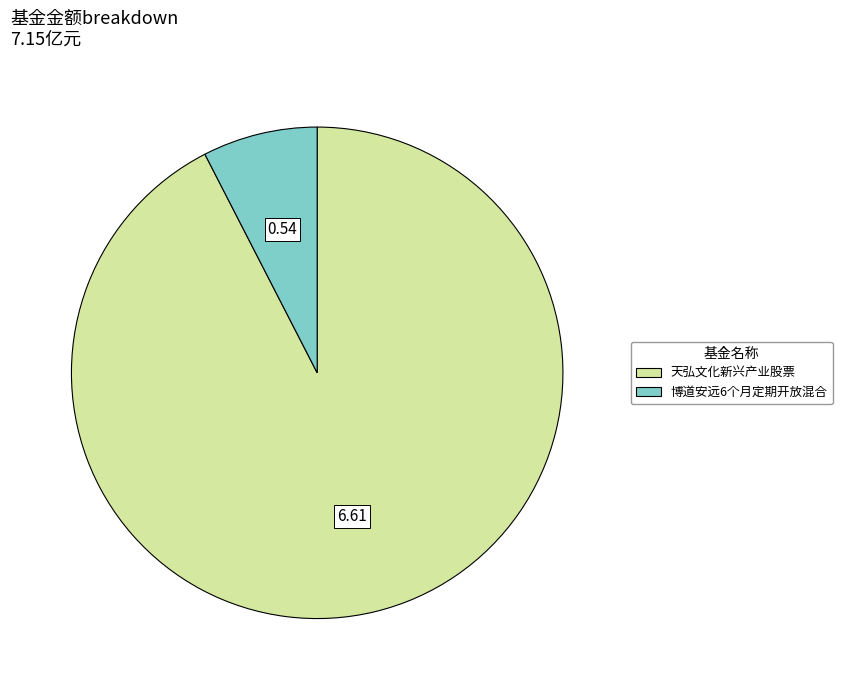

Rank the categories by value from lowest to highest.

博道安远6个月定期开放混合, 天弘文化新兴产业股票